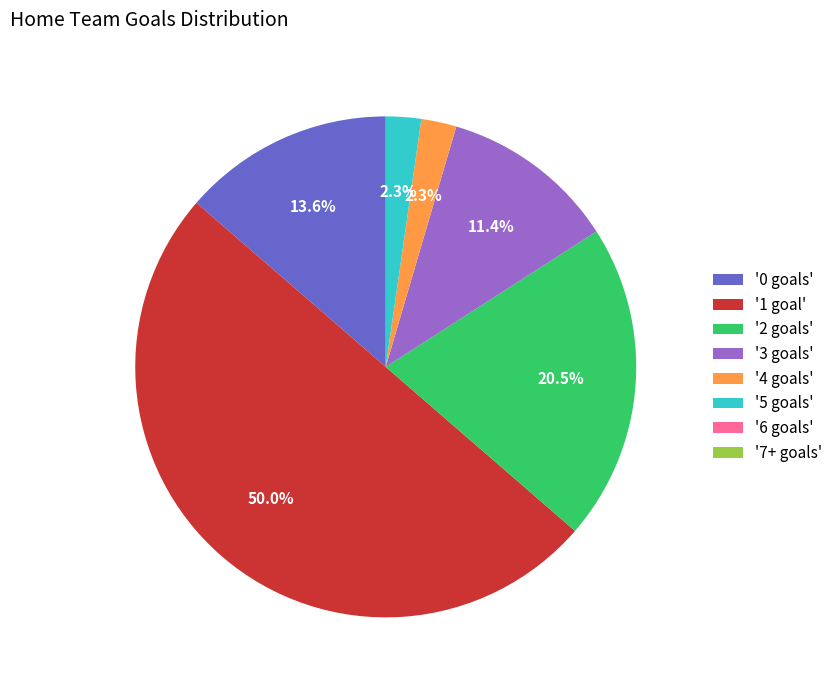

Which slice is the largest?

'1 goal'